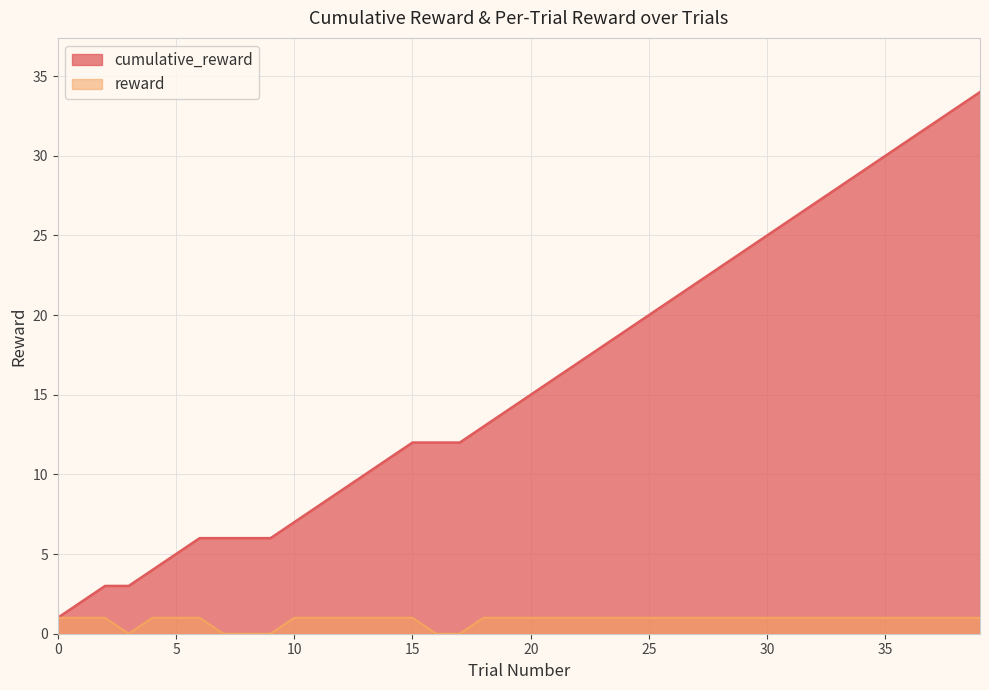

How many data points in cumulative_reward are less than 15?

20